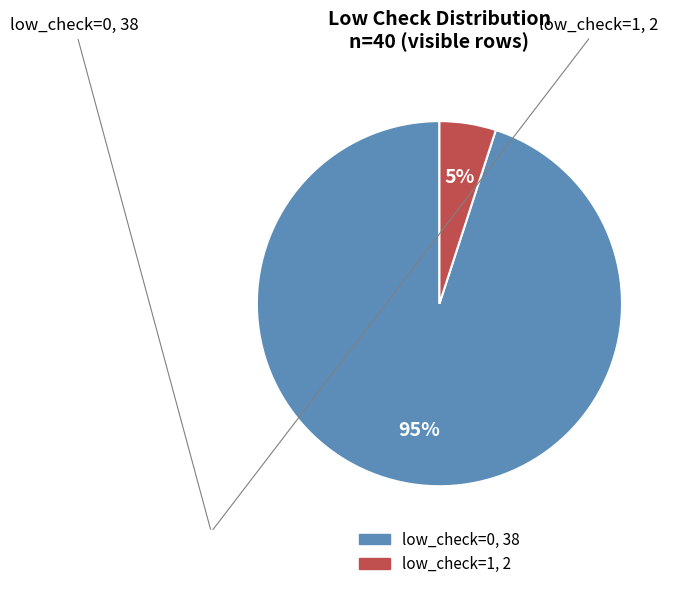

To the nearest percent, what is the average slice percentage?

50%